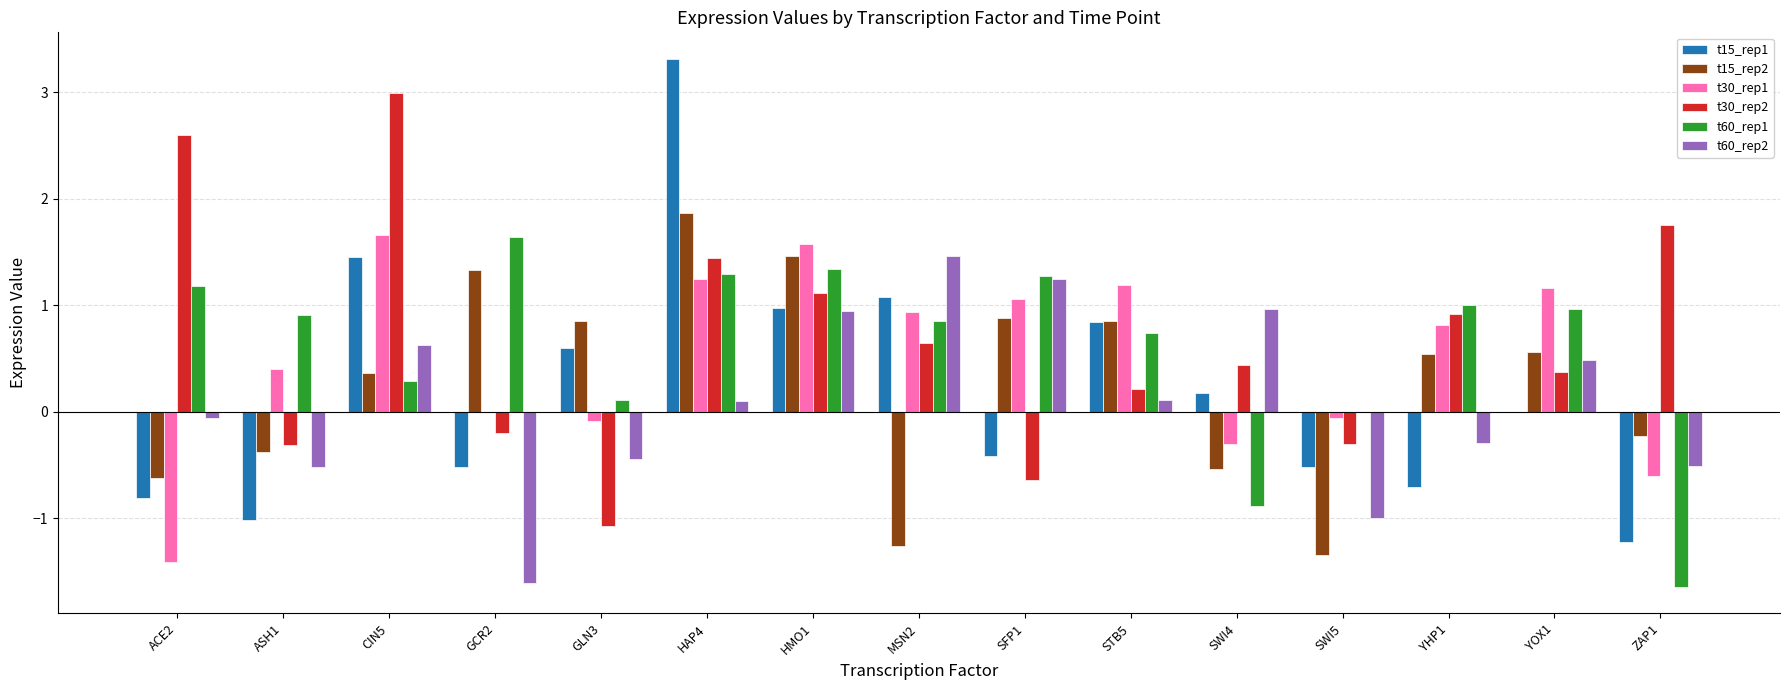

Which series changed the most between HMO1 and YHP1?

t15_rep1